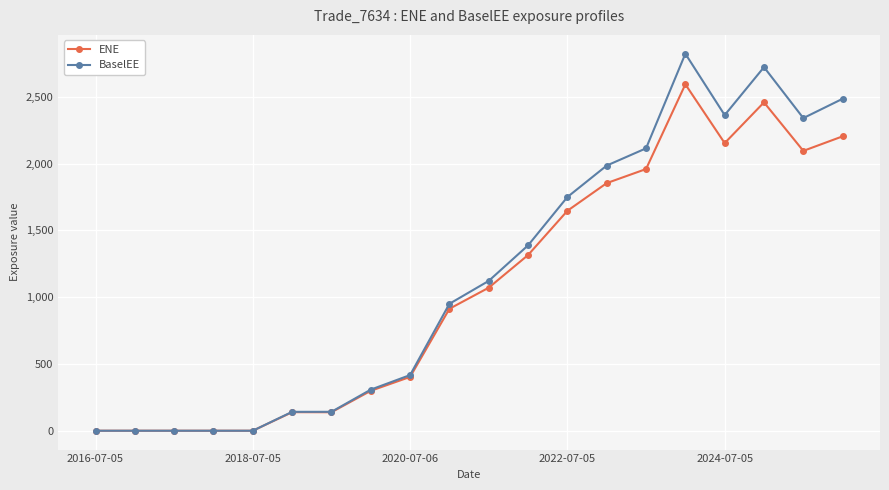

Which series has the widest spread of values?

BaselEE